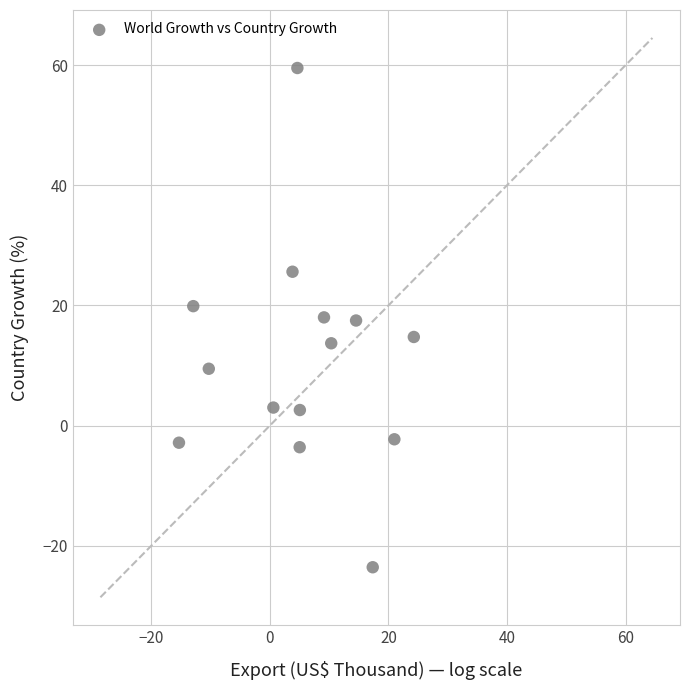

What is the range of X values (max minus min)?

39.6